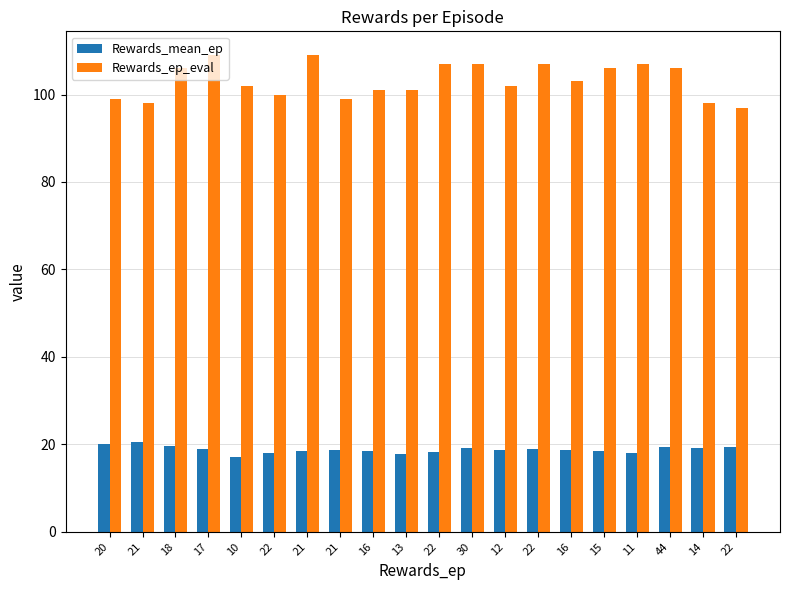

What is the label of the 17th bar from the left?

11